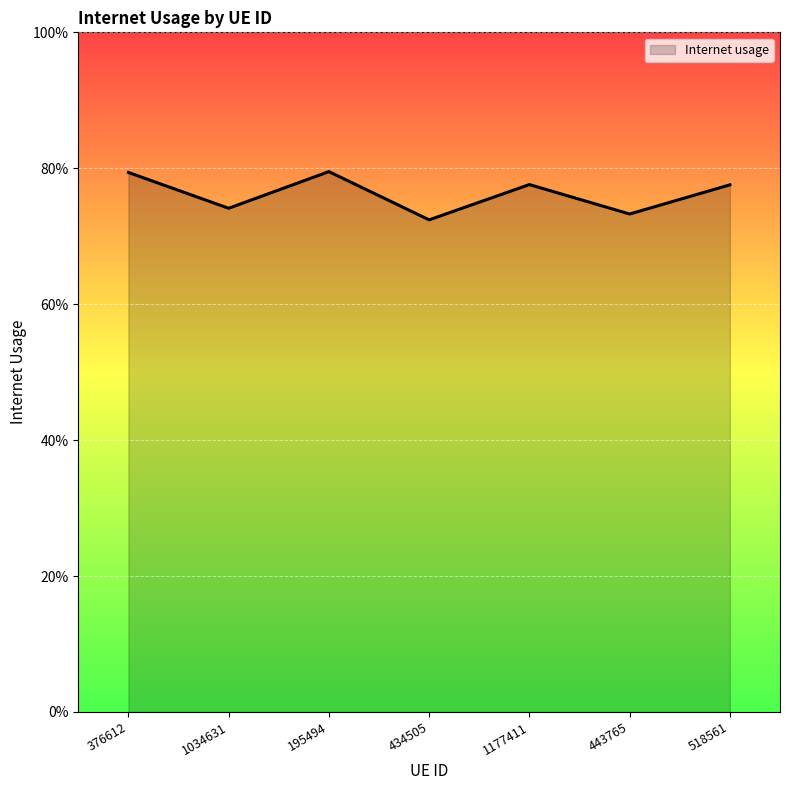

Reading left to right, list all the values displayed in this chart.

0.8	0.7	0.8	0.7	0.8	0.7	0.8